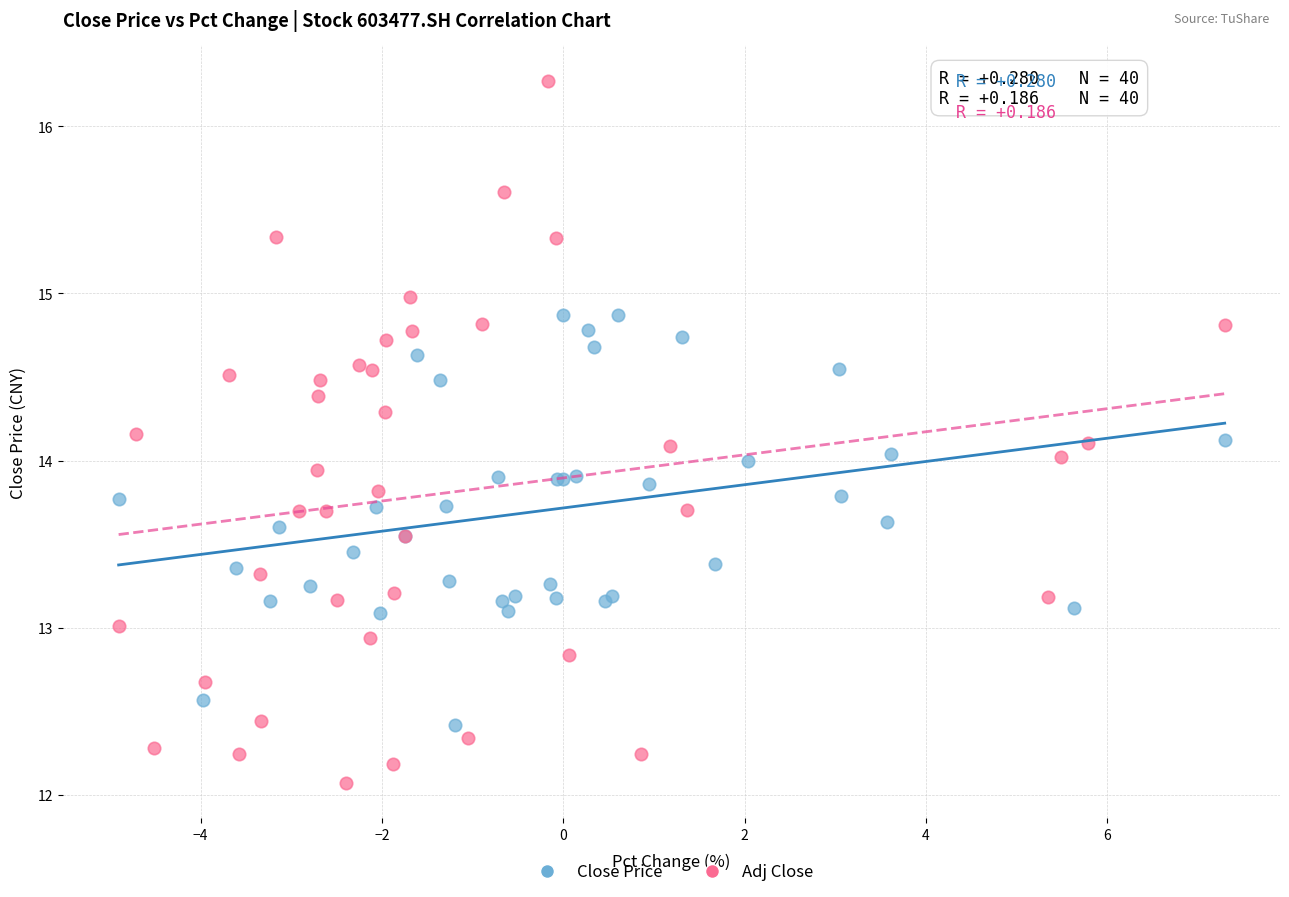

Which series has the widest spread of Y values?

Adj Close